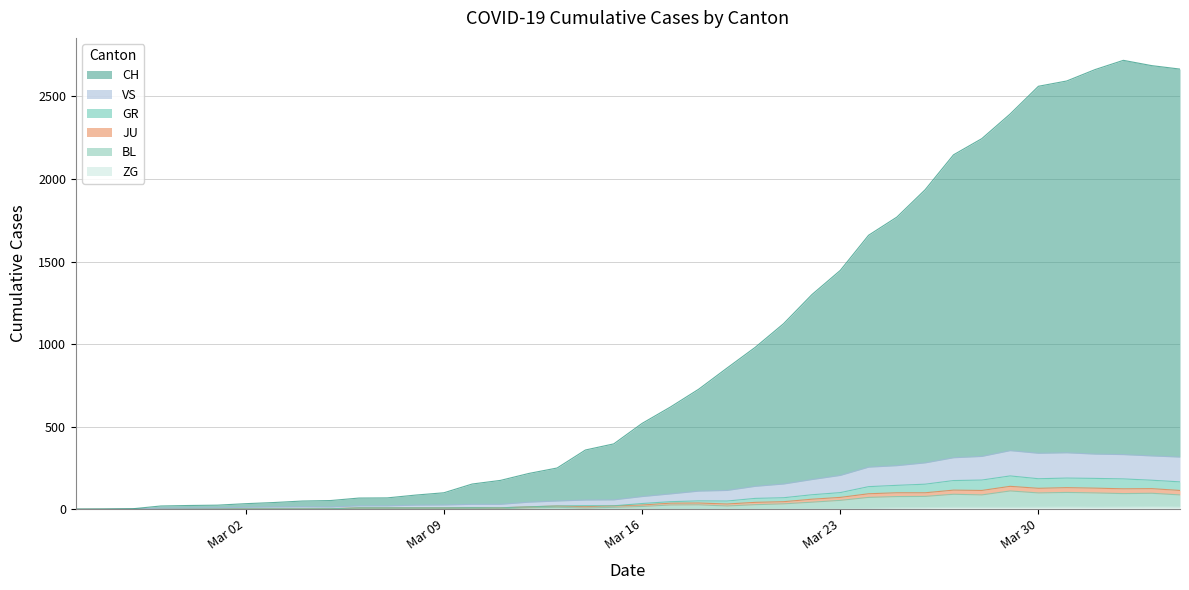

True or false: VS and JU cross at least once.

False